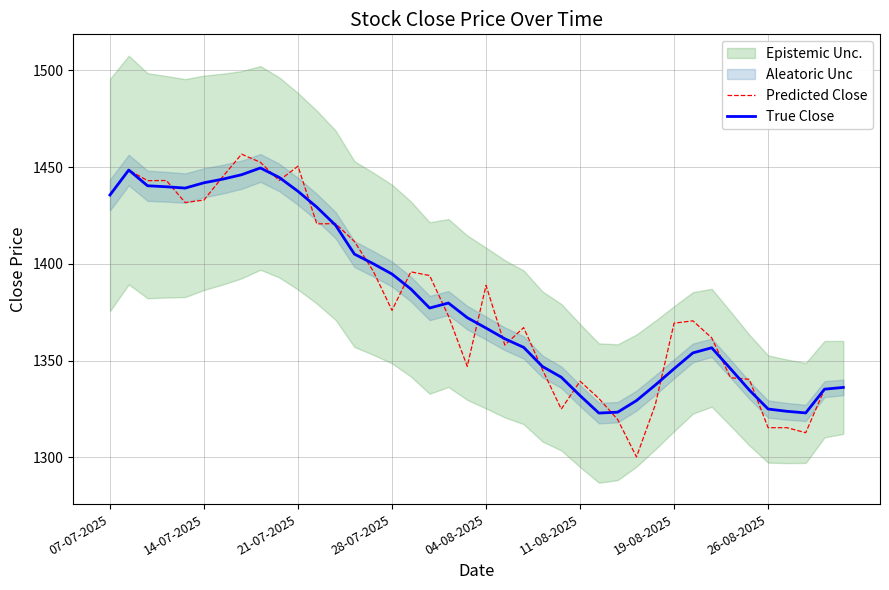

How many values in the True Close series are below 1372?

20